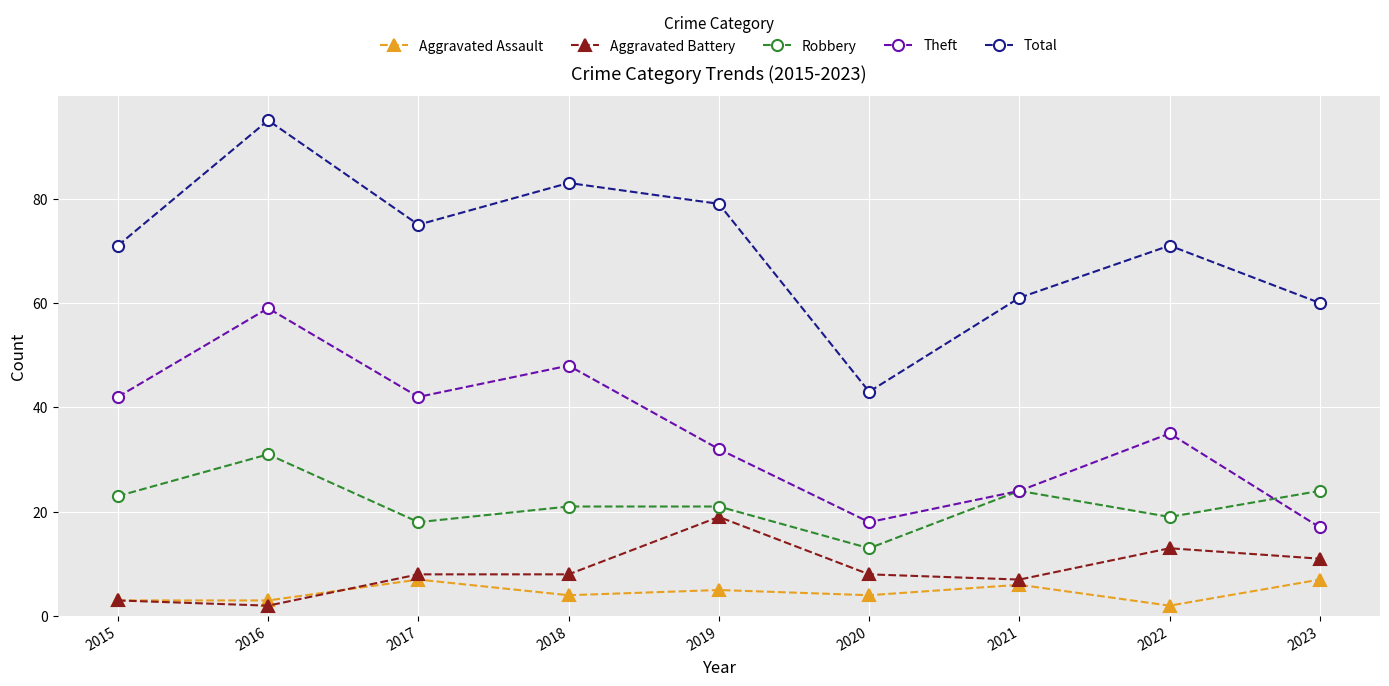

True or false: Total has a value of 19 at 2023.

False